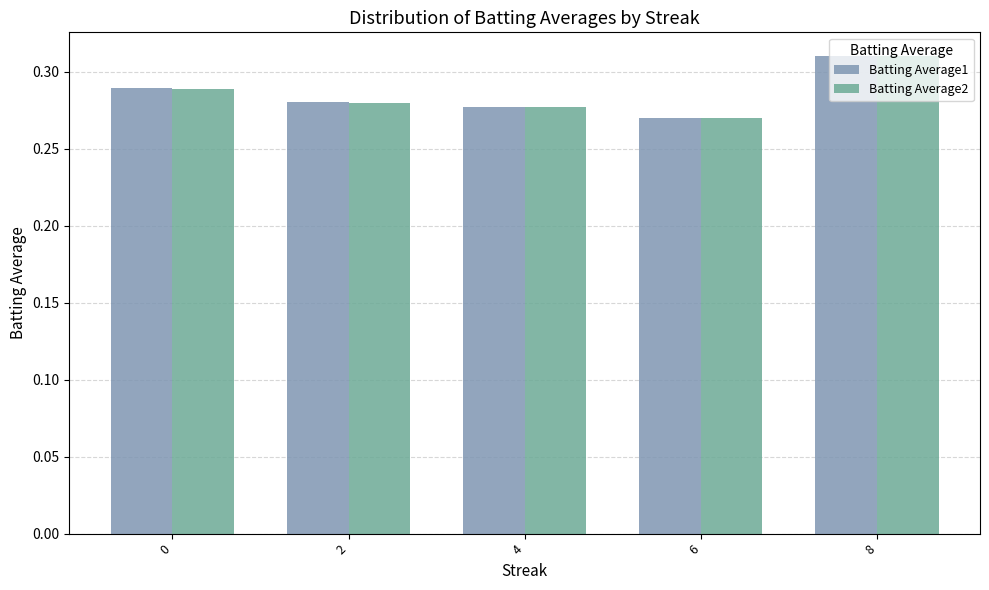

What is the sum of the Batting Average2 values at 4 and 8?

0.6